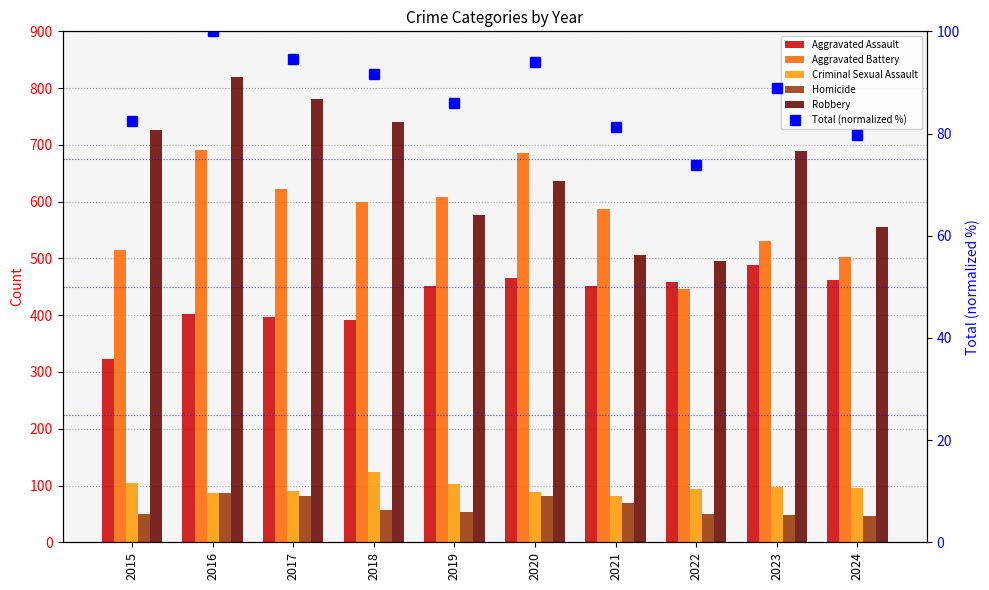

What is the total value across all series at 2020?

2052.9